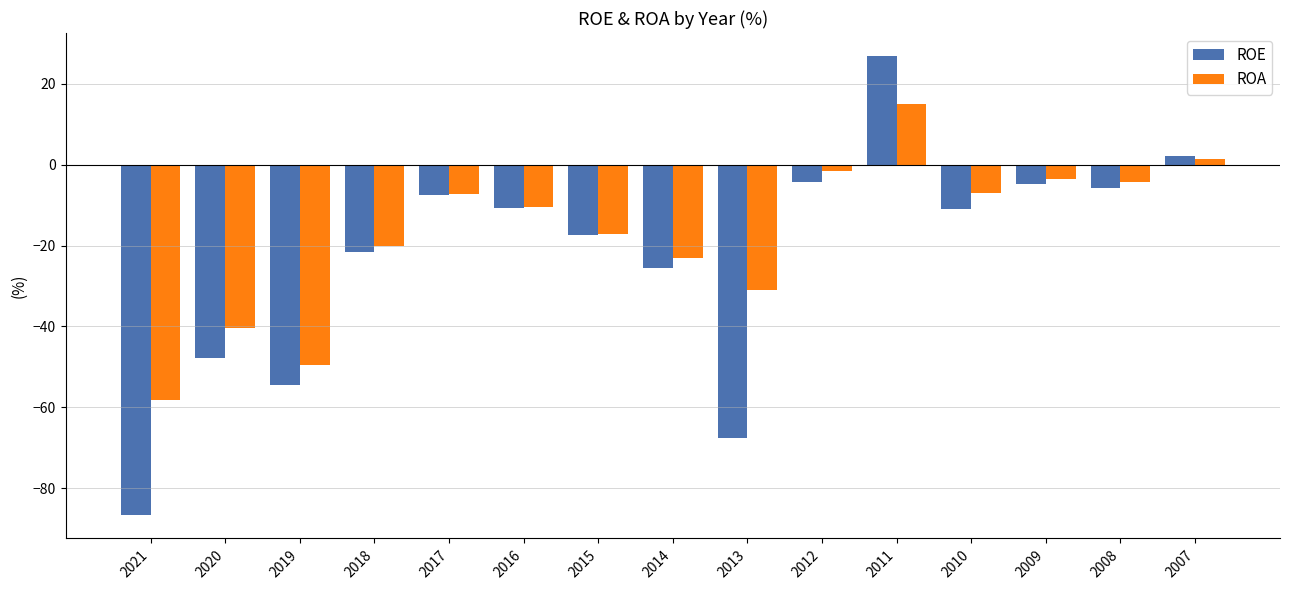

What is the minimum value for ROA?

-58.2